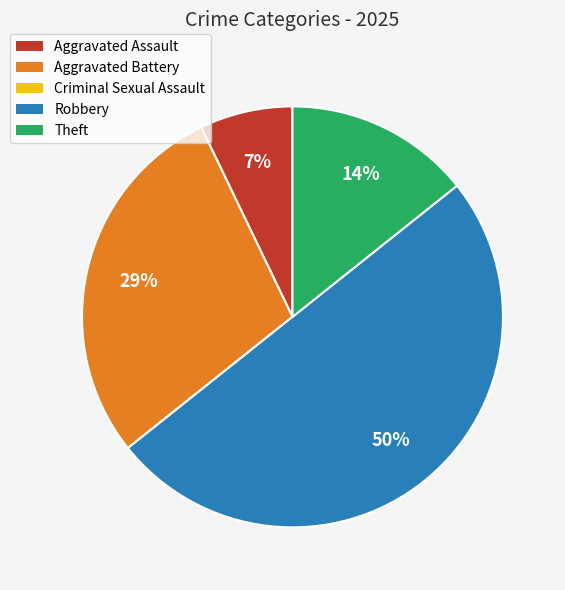

Combined, do Aggravated Battery and Aggravated Assault account for over 50%?

No